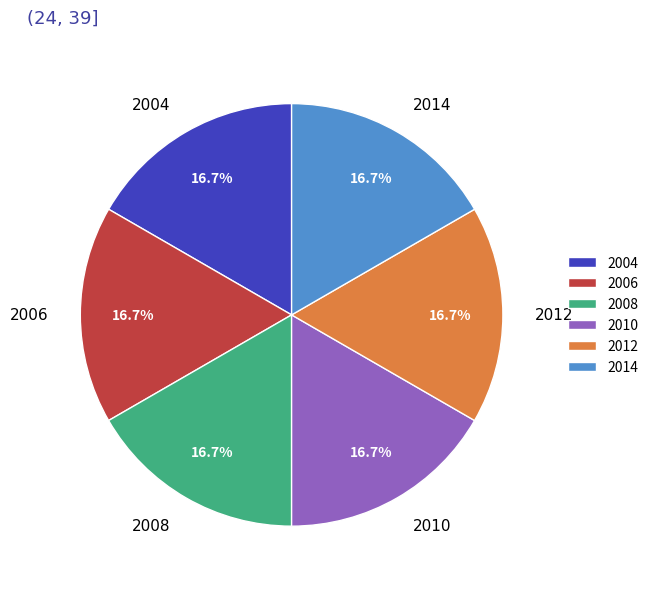

What is the ratio of the value at 2004 to the value at 2014?

1.0